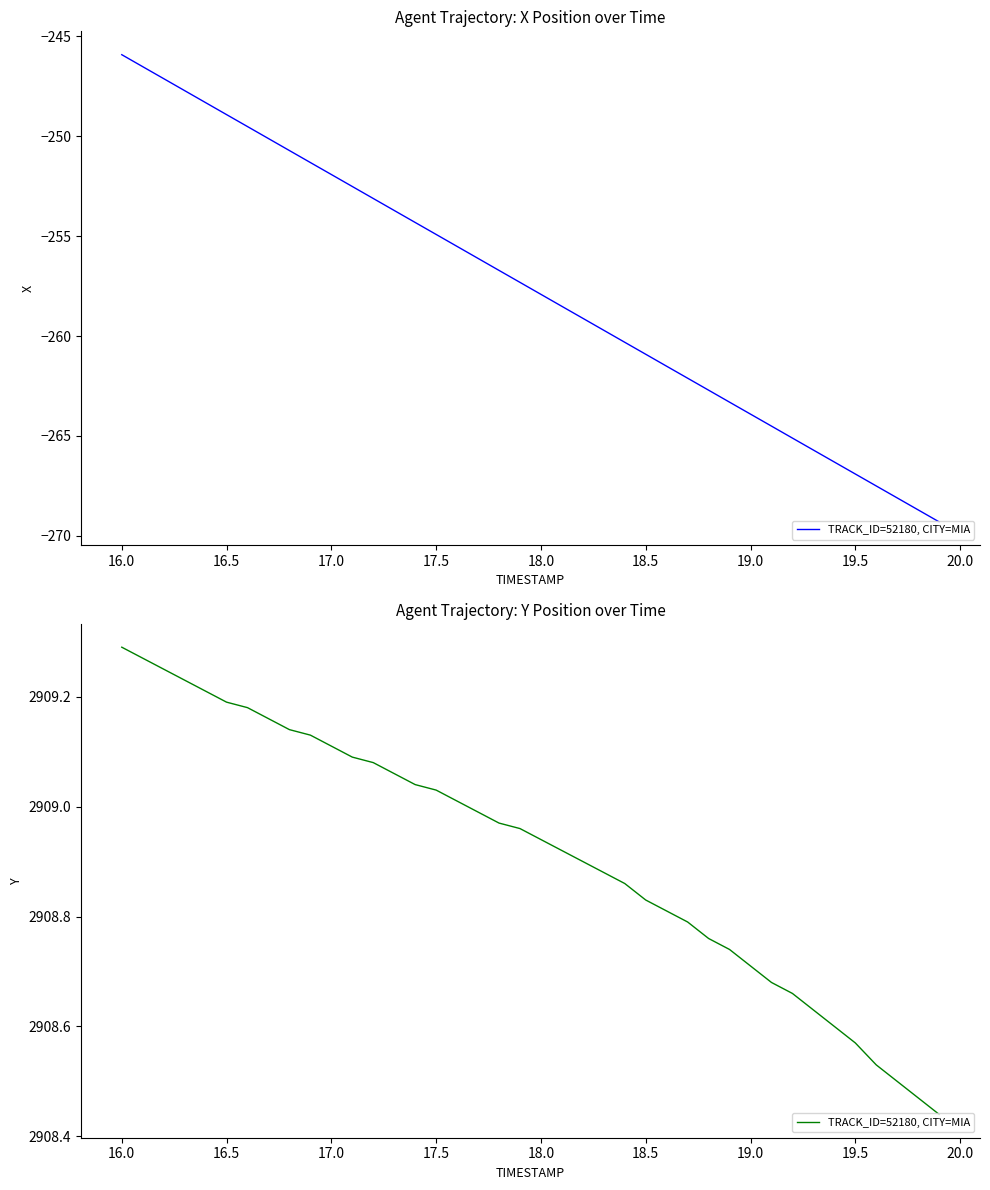

What is the greatest value displayed?

2909.3